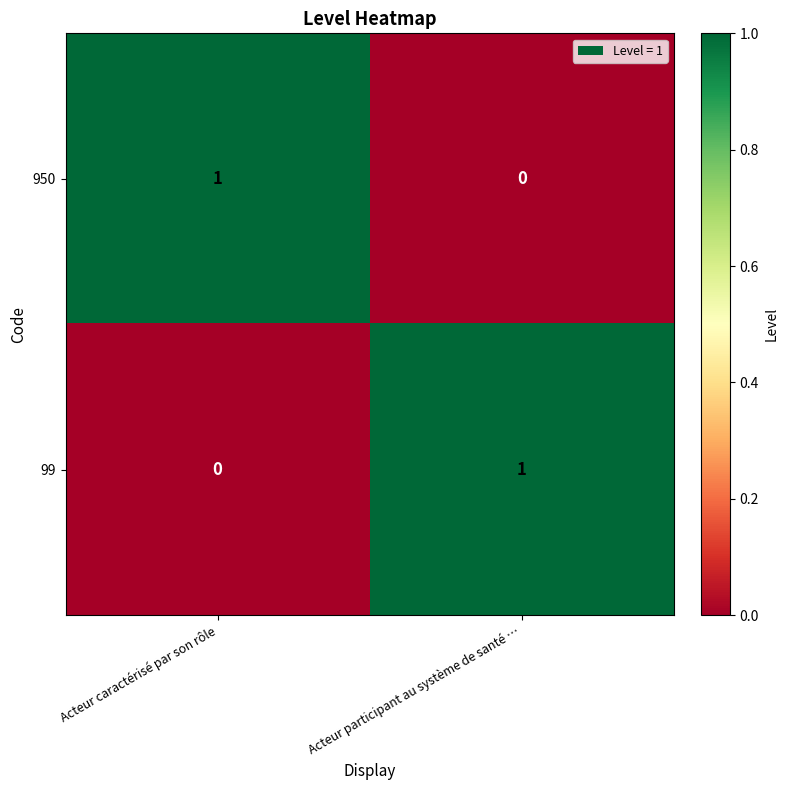

What is the difference between the highest and lowest values at Acteur participant au système de santé …?

1